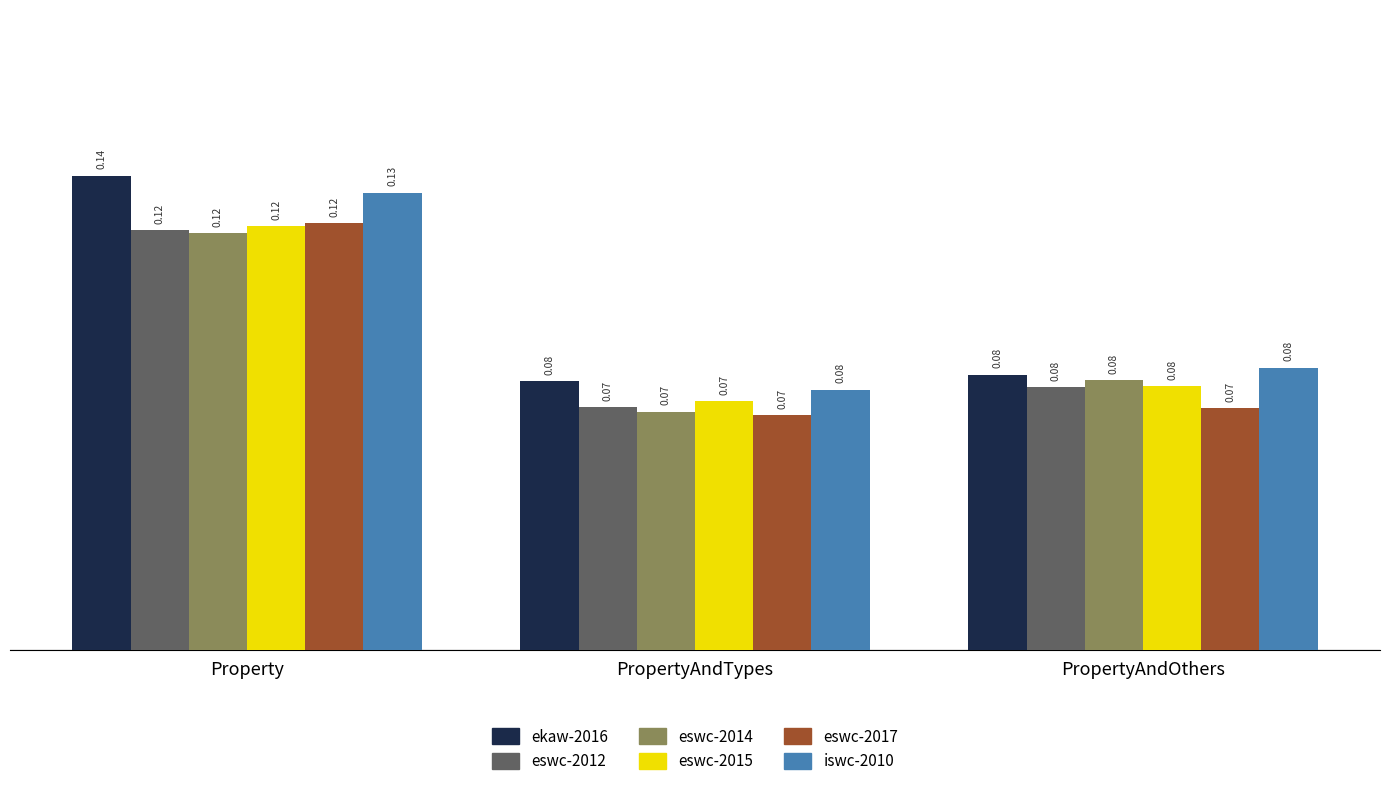

What is the label of the 1st bar from the right?

PropertyAndOthers